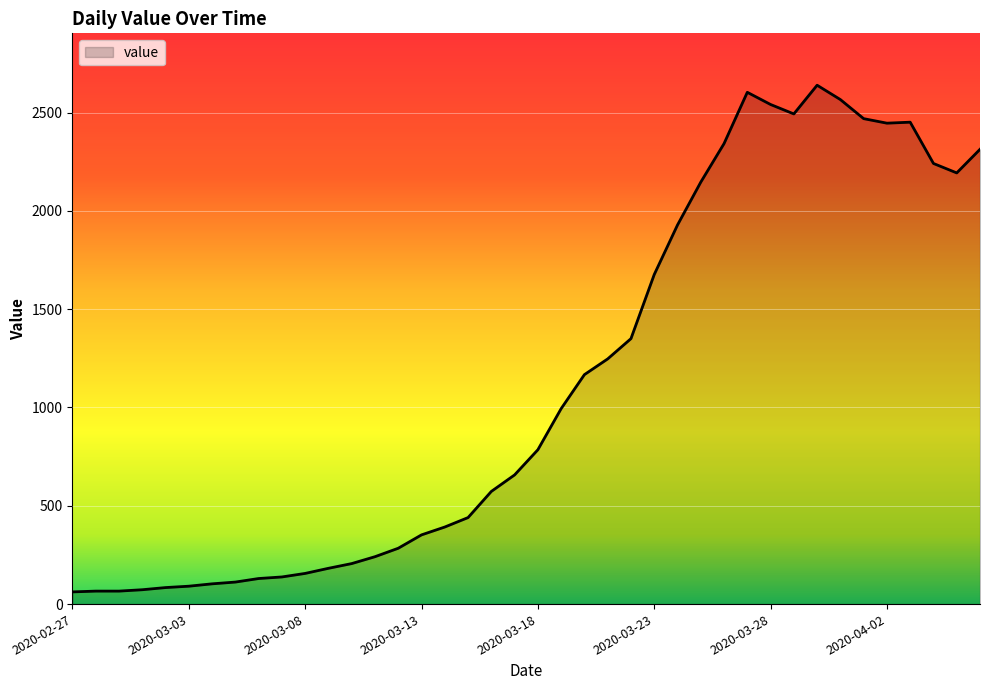

What is the smallest value displayed?

62